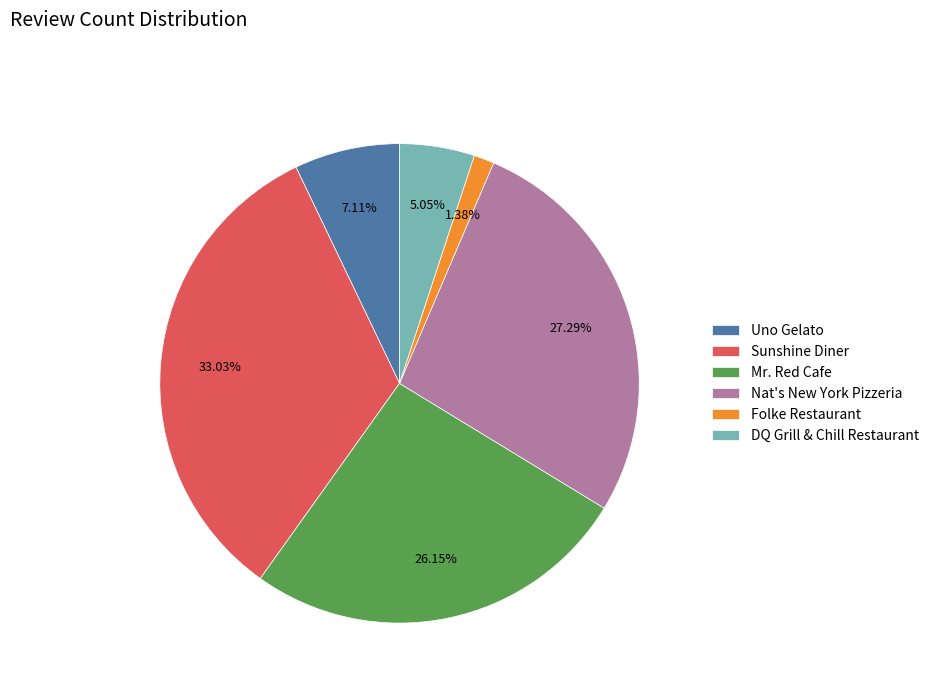

Is there a majority slice in this chart?

No